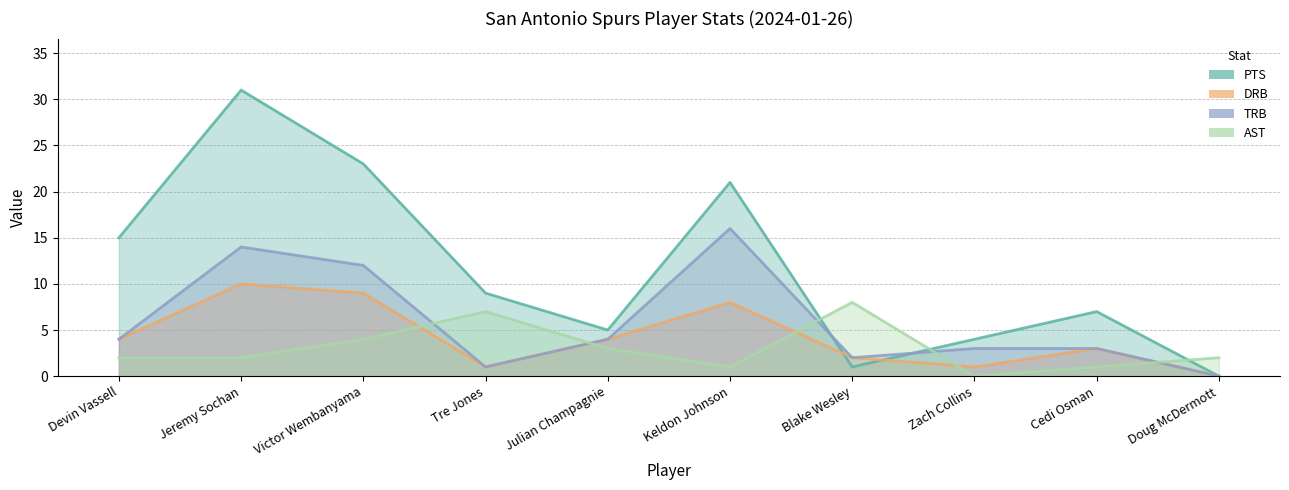

Which series has the largest total across all categories?

PTS